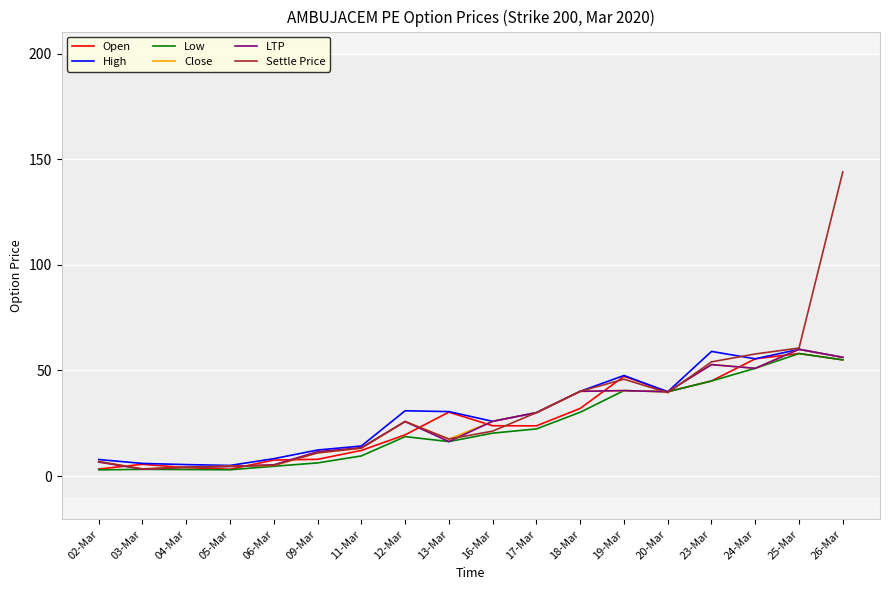

Which series has the largest range (max minus min)?

Settle Price